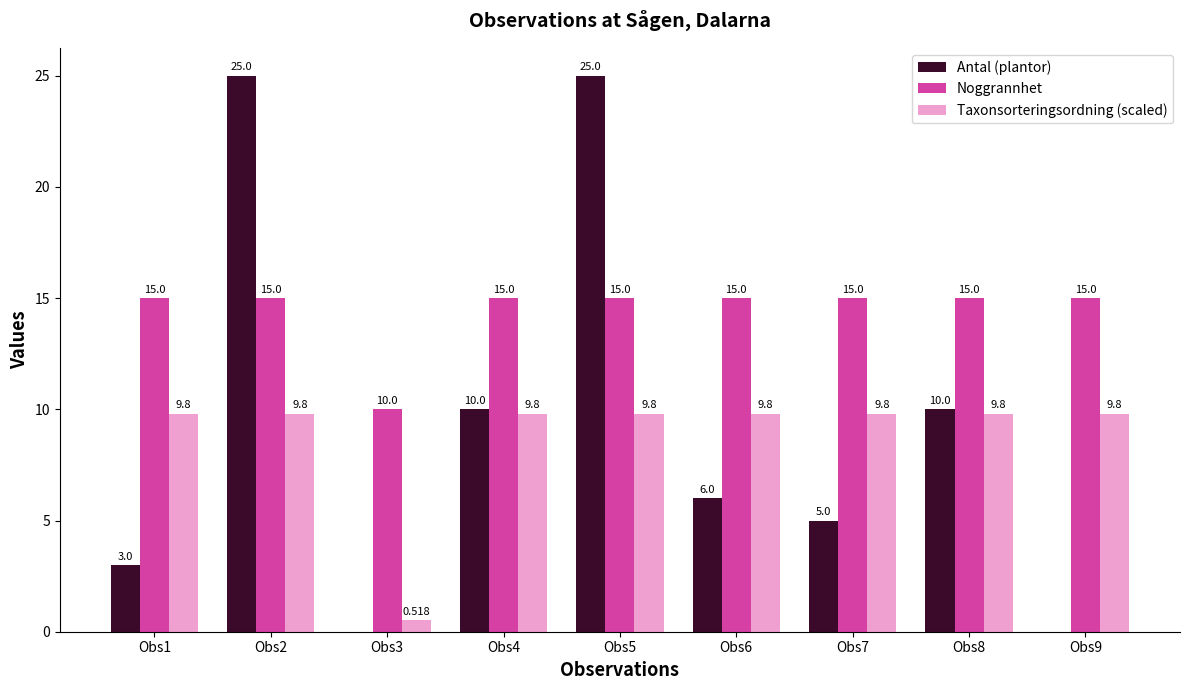

The Antal (plantor) series shows 13.3 at Obs8. True or false?

False